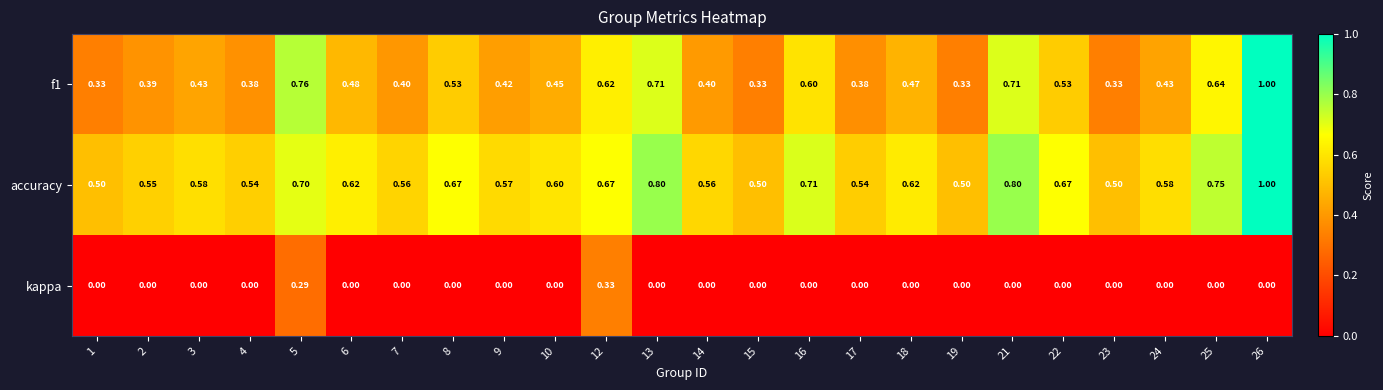

Which series has the largest total across all categories?

accuracy